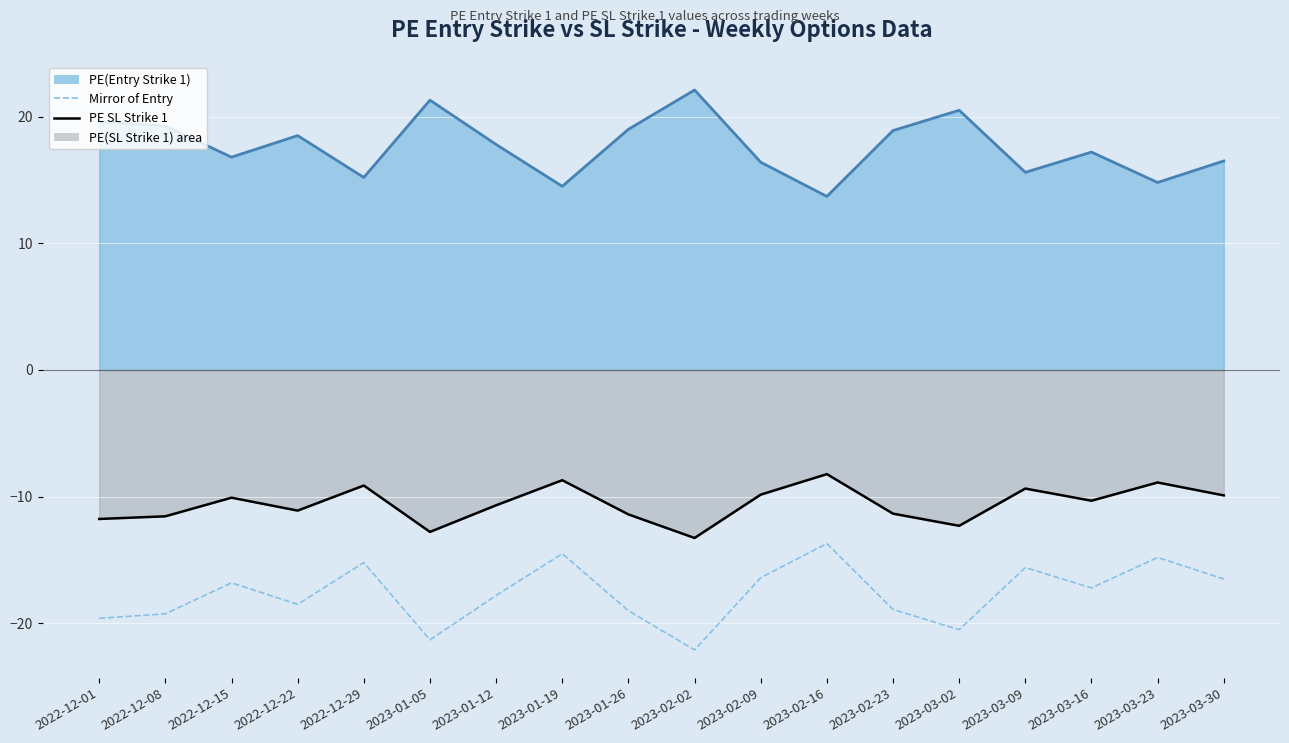

What is the label of the 10th point from the left?

2023-02-02